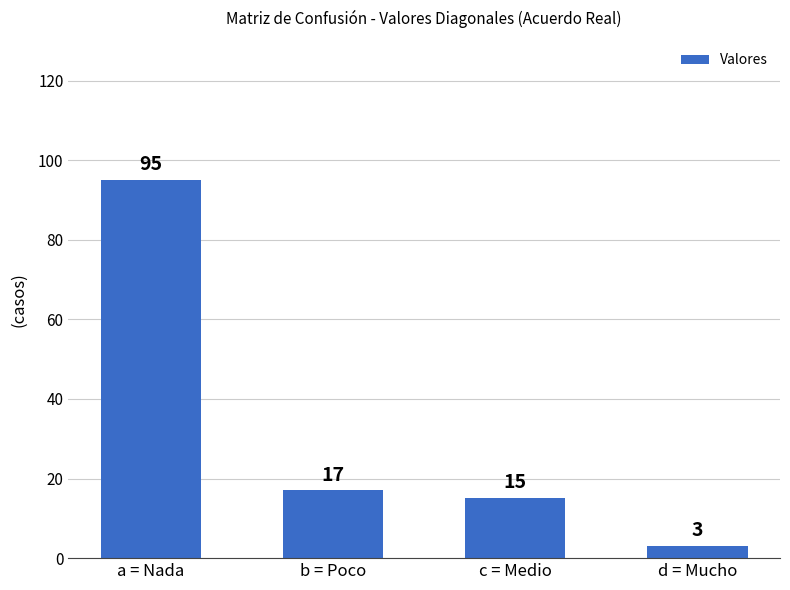

Is it true that the value at b = Poco is 27?

False